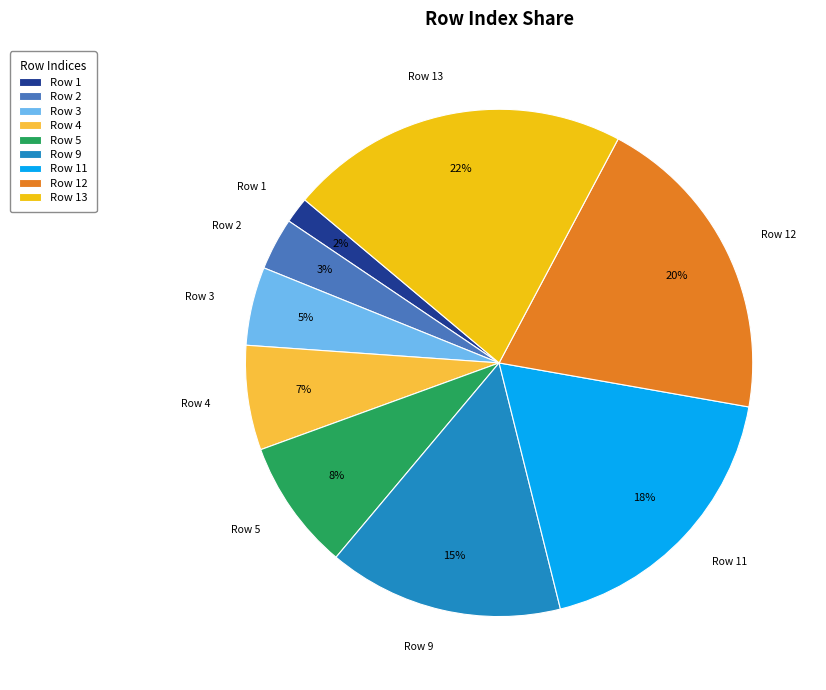

Is there a majority slice in this chart?

No